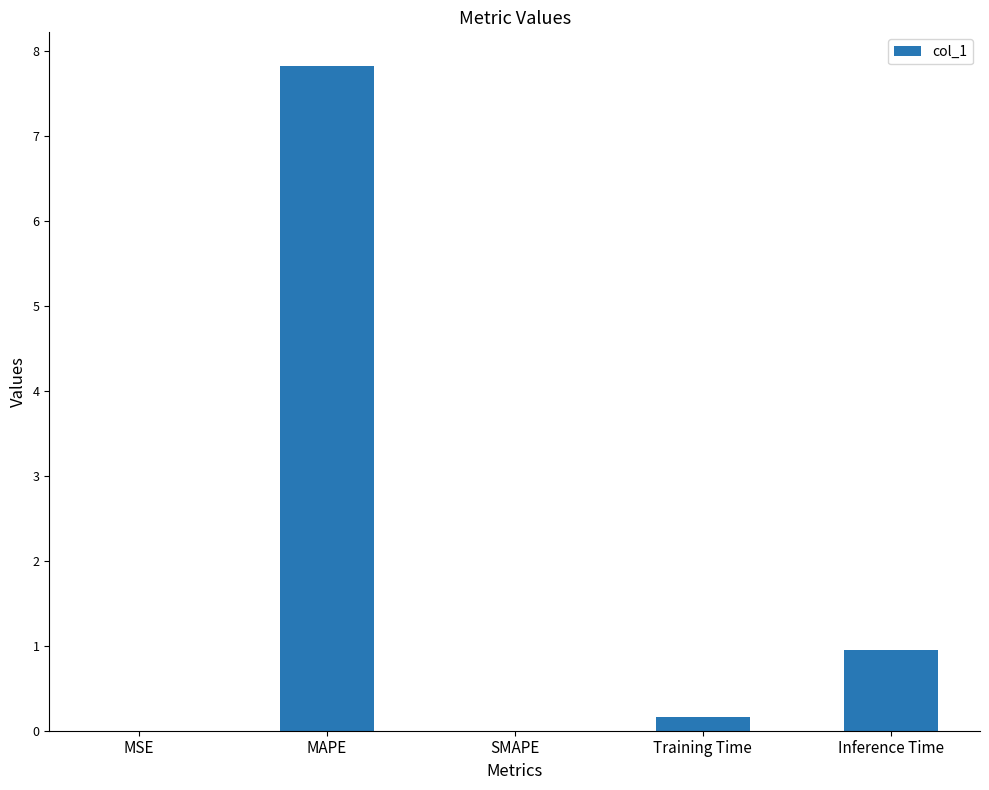

At which category does the chart reach its peak across all series?

MAPE